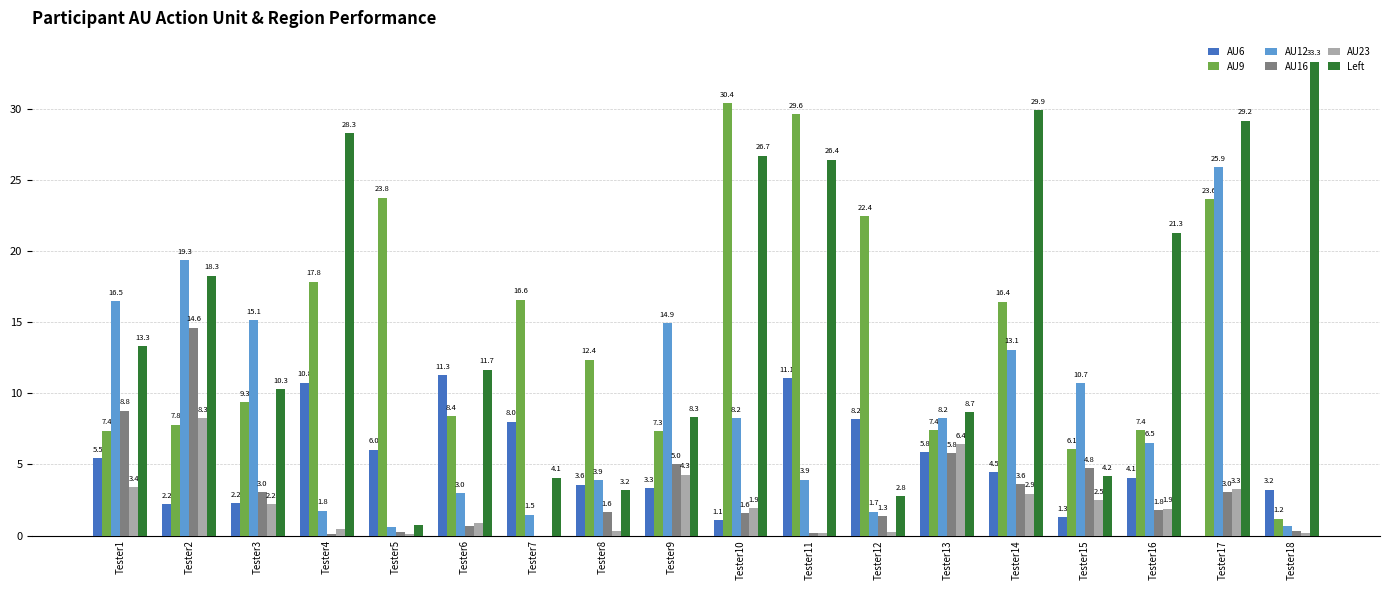

At which category is the sum across all series the highest?

Tester17